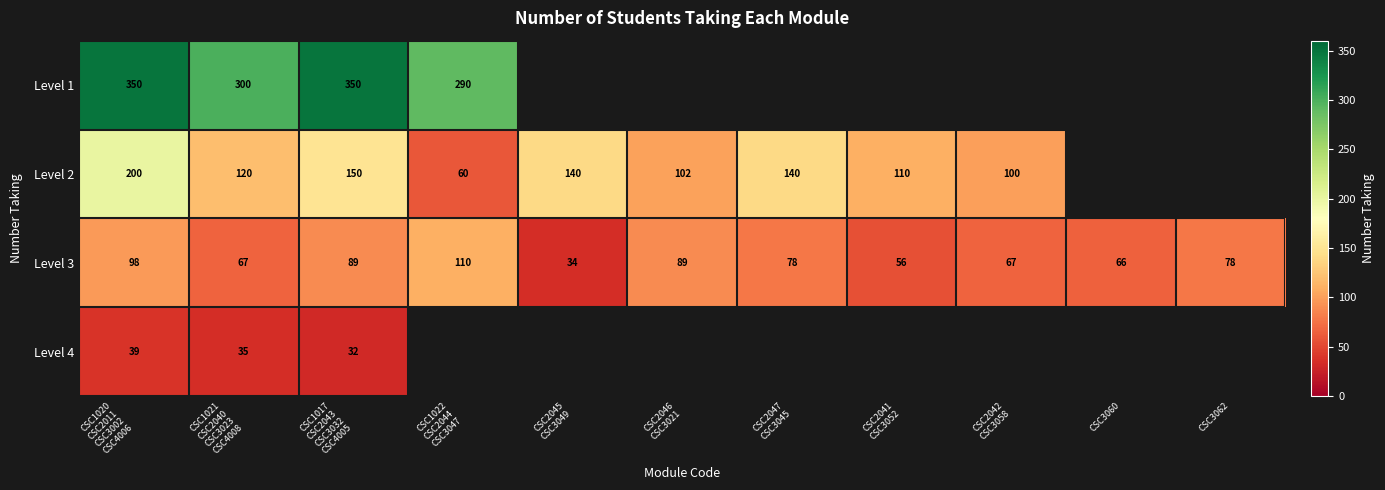

How many series are shown in this chart?

4